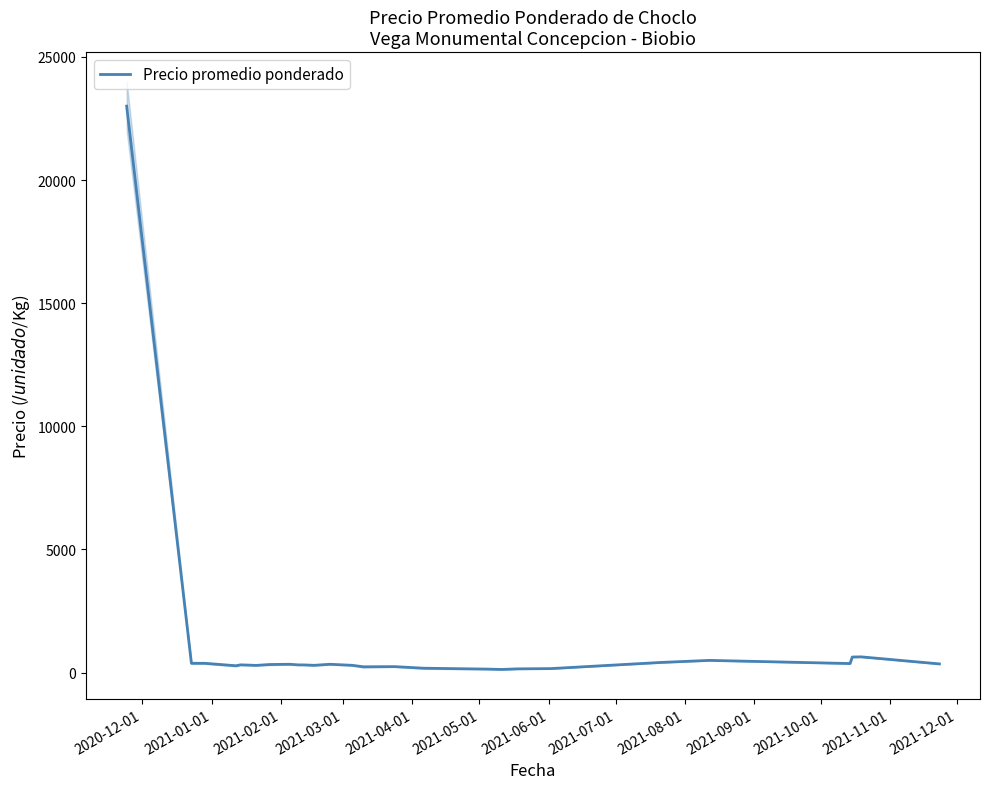

What is the highest value of the Precio promedio ponderado series?

23000